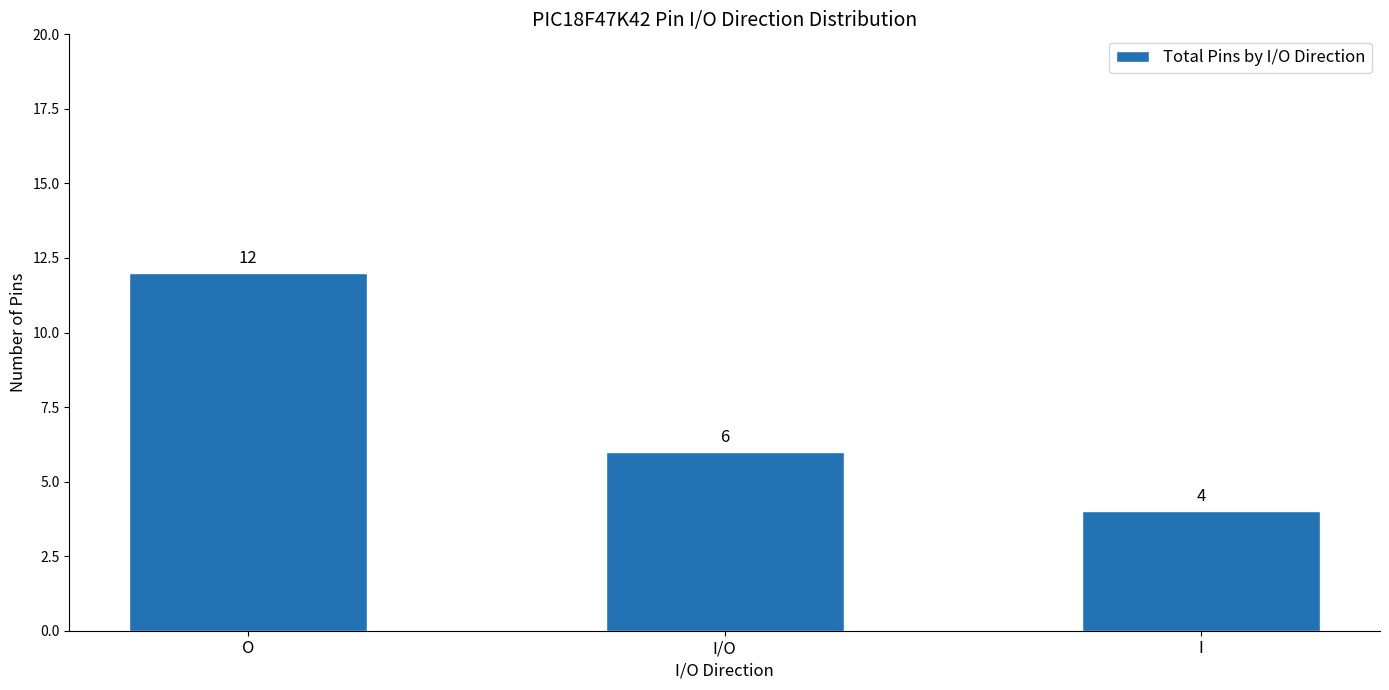

What is the sum of the values at I and I/O?

10